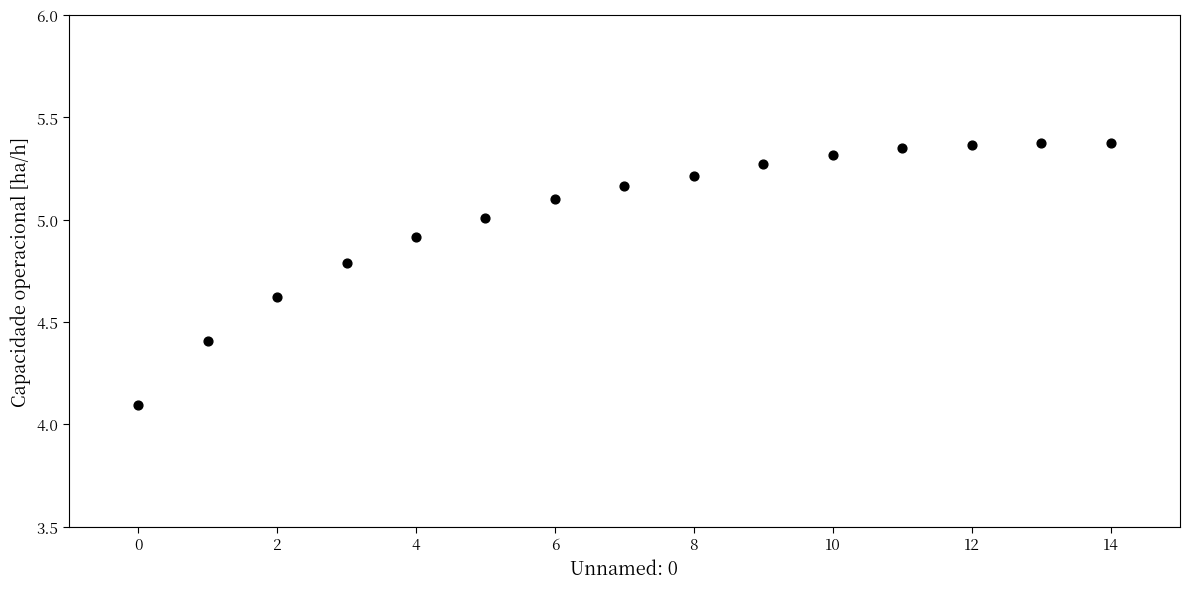

What Y value in the scatter plot is closest to 4?

4.1